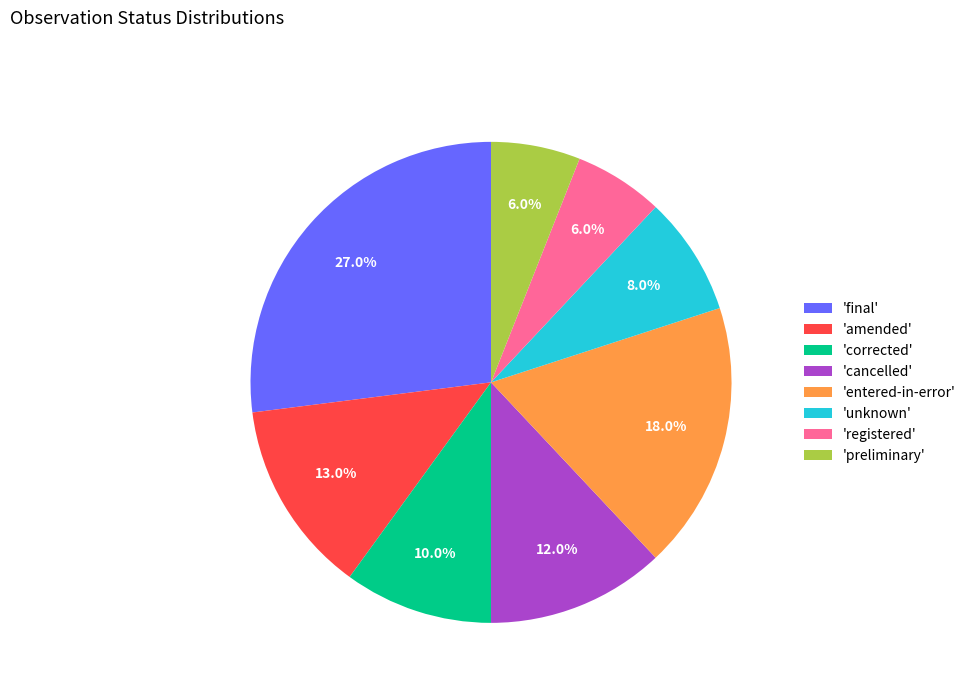

How many segments does this pie chart have?

8